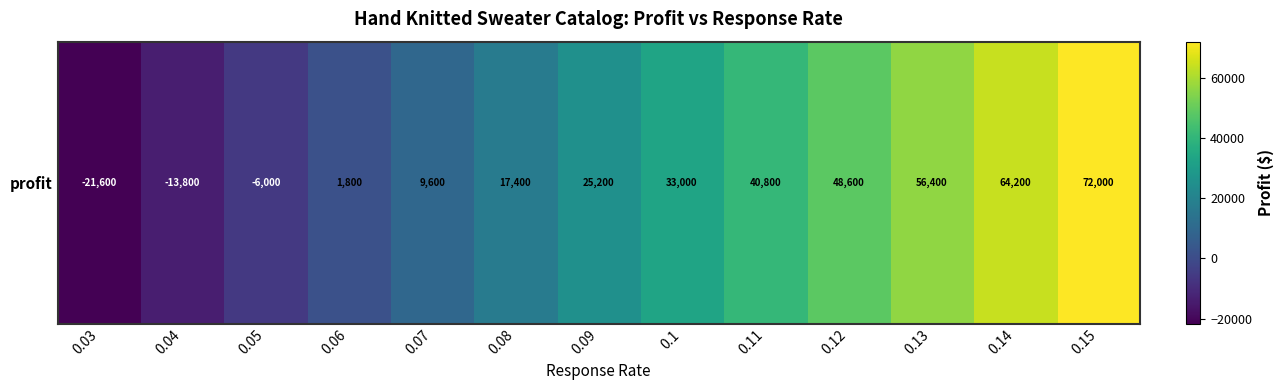

The value at 0.08 is 31205.1. True or false?

False